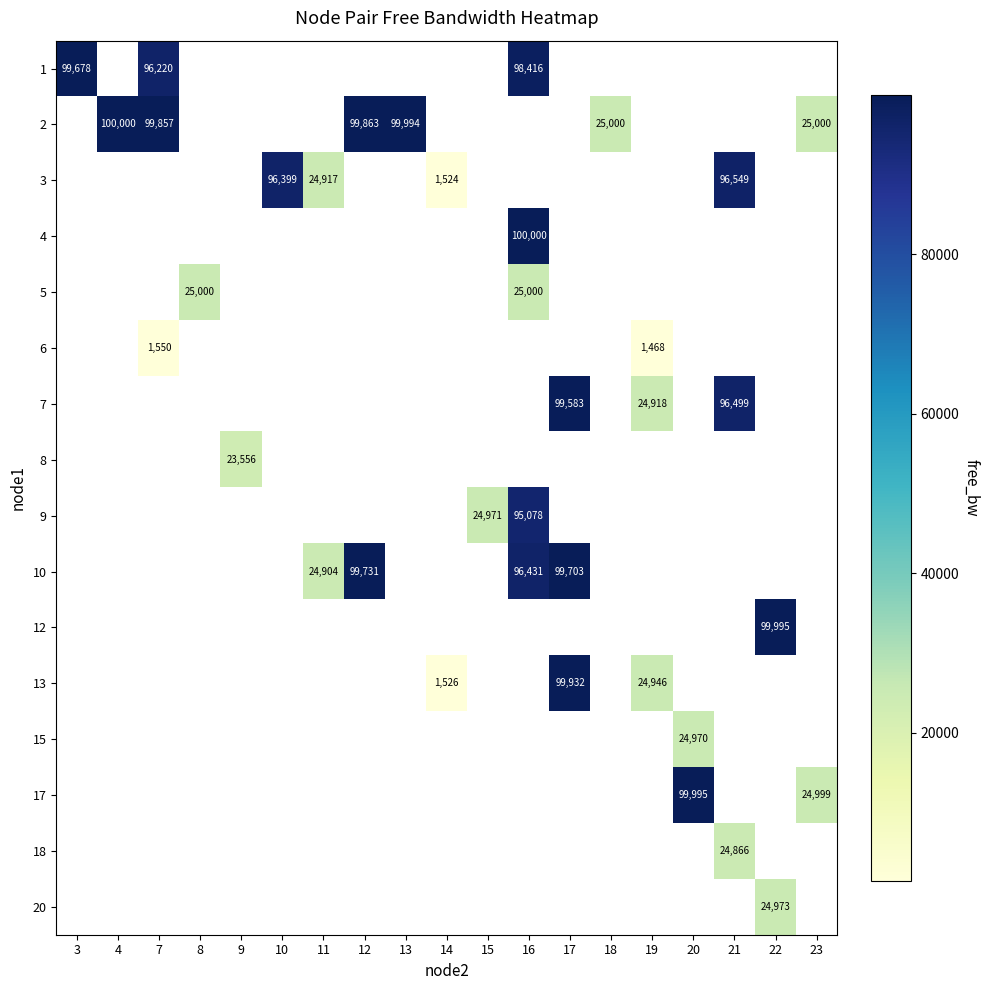

At how many categories does at least one series exceed 4984?

18